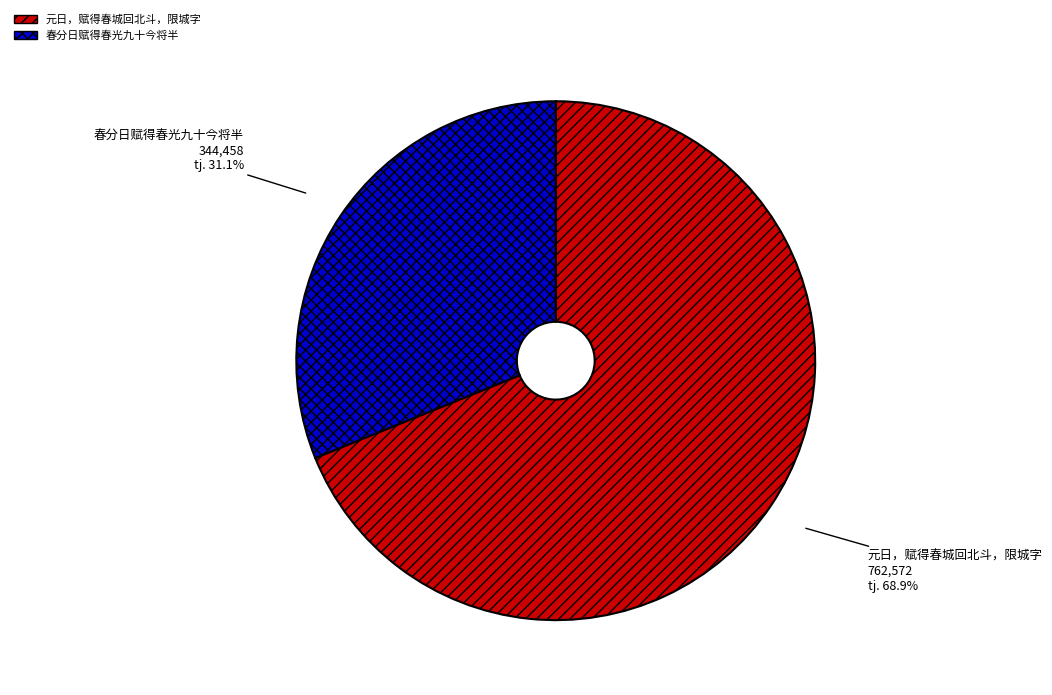

True or false: 元日，赋得春城回北斗，限城字 accounts for 57% of the total.

False